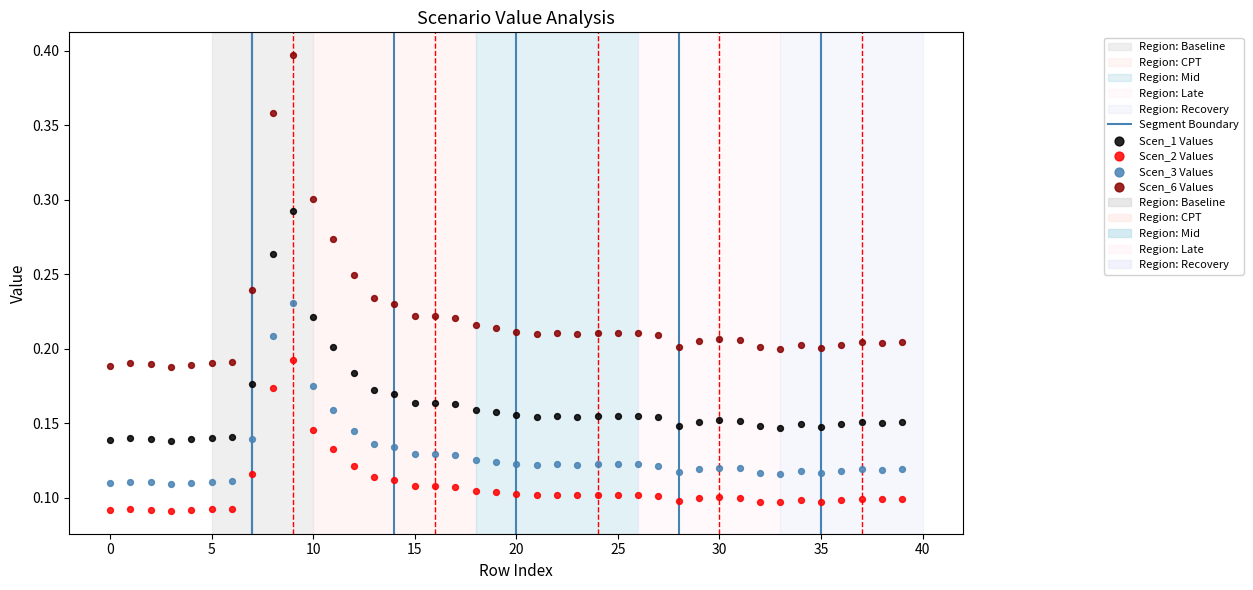

Which series has the largest Y range (max minus min)?

Scen_6 Values